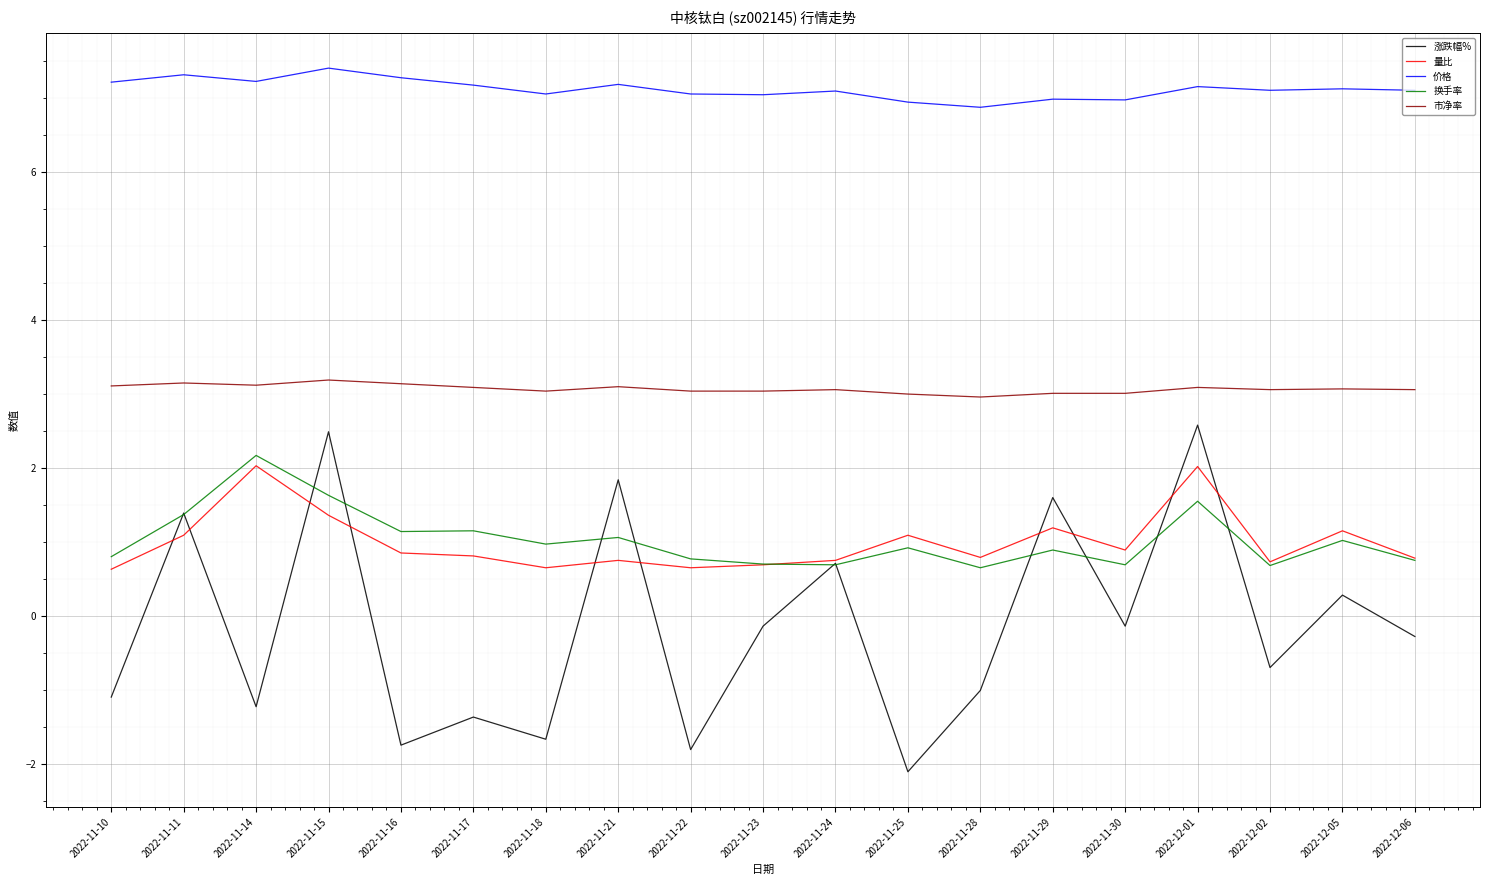

The 涨跌幅% series shows -0.7 at 2022-12-02. True or false?

True